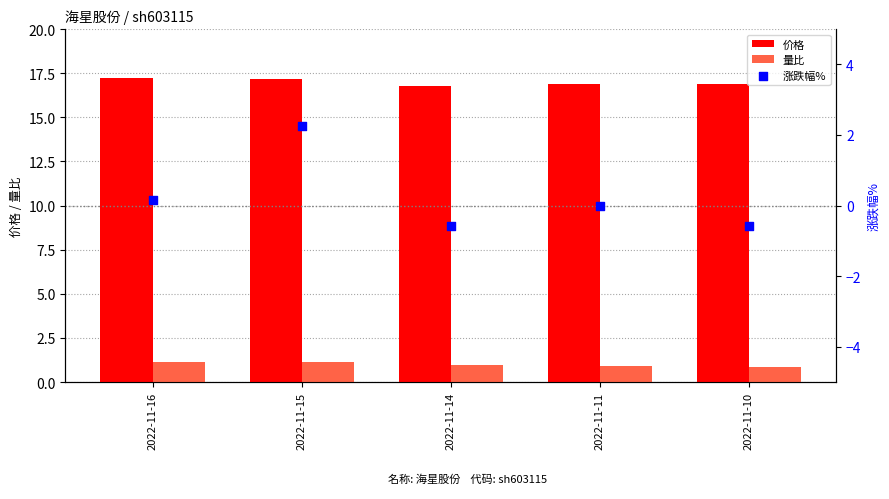

Which series has the largest Y range (max minus min)?

涨跌幅%